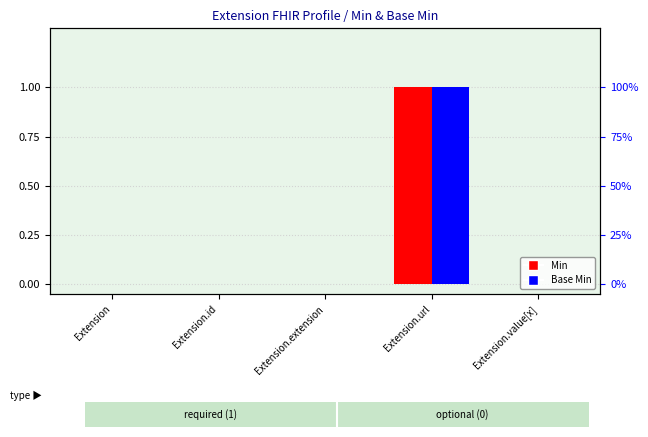

Does the chart contain any negative values?

No